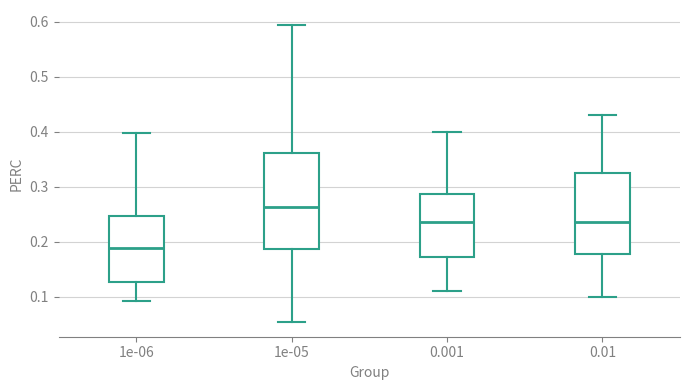

Reading left to right, read every box against the y-axis: the position of its median line, the range the box covers, and the ends of its whiskers. The values are not printed on the chart, so give them approximately, as read against the axis.

1e-06: median 0.19, box 0.13 to 0.25, whiskers 0.09 to 0.40
1e-05: median 0.26, box 0.19 to 0.36, whiskers 0.05 to 0.59
0.001: median 0.24, box 0.17 to 0.29, whiskers 0.11 to 0.40
0.01: median 0.24, box 0.18 to 0.33, whiskers 0.10 to 0.43